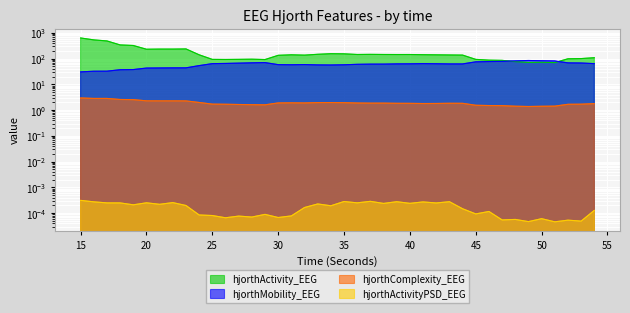

Reading left to right, transcribe all the data shown in this chart.

hjorthActivity_EEG: 15=637.8	16=537.5	17=488.4	18=342.2	19=325.1	20=232.7	21=235.9	22=235.8	23=239.2	24=141.3	25=93.8	26=93.1	27=94.1	28=95.5	29=92.4	30=135.0	31=141.3	32=137.3	33=147.9	34=156.1	35=154.3	36=145.4	37=146.9	38=145.5	39=144.9	40=145.1	41=142.7	42=141.0	43=139.3	44=137.8	45=93.8	46=87.8	47=86.1	48=76.9	49=71.4	50=72.5	51=70.7	52=99.0	53=100.9	54=109.0
hjorthMobility_EEG: 15=30.7	16=32.5	17=32.7	18=37.2	19=37.7	20=43.2	21=43.6	22=43.9	23=44.0	24=53.8	25=64.2	26=65.2	27=67.1	28=68.9	29=70.4	30=58.6	31=58.1	32=59.0	33=57.3	34=56.9	35=57.9	36=60.4	37=61.4	38=61.6	39=62.7	40=63.1	41=64.2	42=63.5	43=62.5	44=62.5	45=75.4	46=77.5	47=78.6	48=82.6	49=84.9	50=83.2	51=81.7	52=68.6	53=67.8	54=64.2
hjorthComplexity_EEG: 15=3.0	16=2.9	17=2.9	18=2.6	19=2.6	20=2.3	21=2.3	22=2.3	23=2.3	24=2.0	25=1.7	26=1.7	27=1.7	28=1.6	29=1.6	30=1.9	31=1.9	32=1.9	33=2.0	34=2.0	35=2.0	36=1.9	37=1.9	38=1.9	39=1.8	40=1.8	41=1.8	42=1.8	43=1.8	44=1.8	45=1.5	46=1.5	47=1.5	48=1.4	49=1.4	50=1.4	51=1.4	52=1.7	53=1.7	54=1.8
hjorthActivityPSD_EEG: 15=0.0	16=0.0	17=0.0	18=0.0	19=0.0	20=0.0	21=0.0	22=0.0	23=0.0	24=0.0	25=0.0	26=0.0	27=0.0	28=0.0	29=0.0	30=0.0	31=0.0	32=0.0	33=0.0	34=0.0	35=0.0	36=0.0	37=0.0	38=0.0	39=0.0	40=0.0	41=0.0	42=0.0	43=0.0	44=0.0	45=0.0	46=0.0	47=0.0	48=0.0	49=0.0	50=0.0	51=0.0	52=0.0	53=0.0	54=0.0